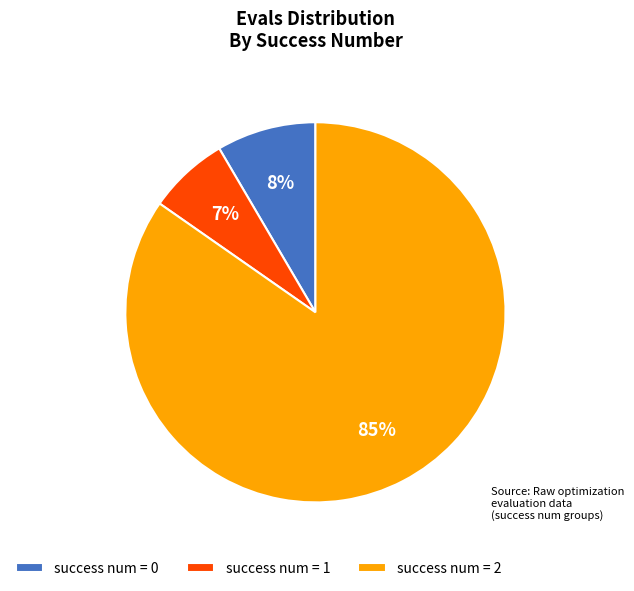

What percentage is the success num = 0 slice, to the nearest percent?

8%